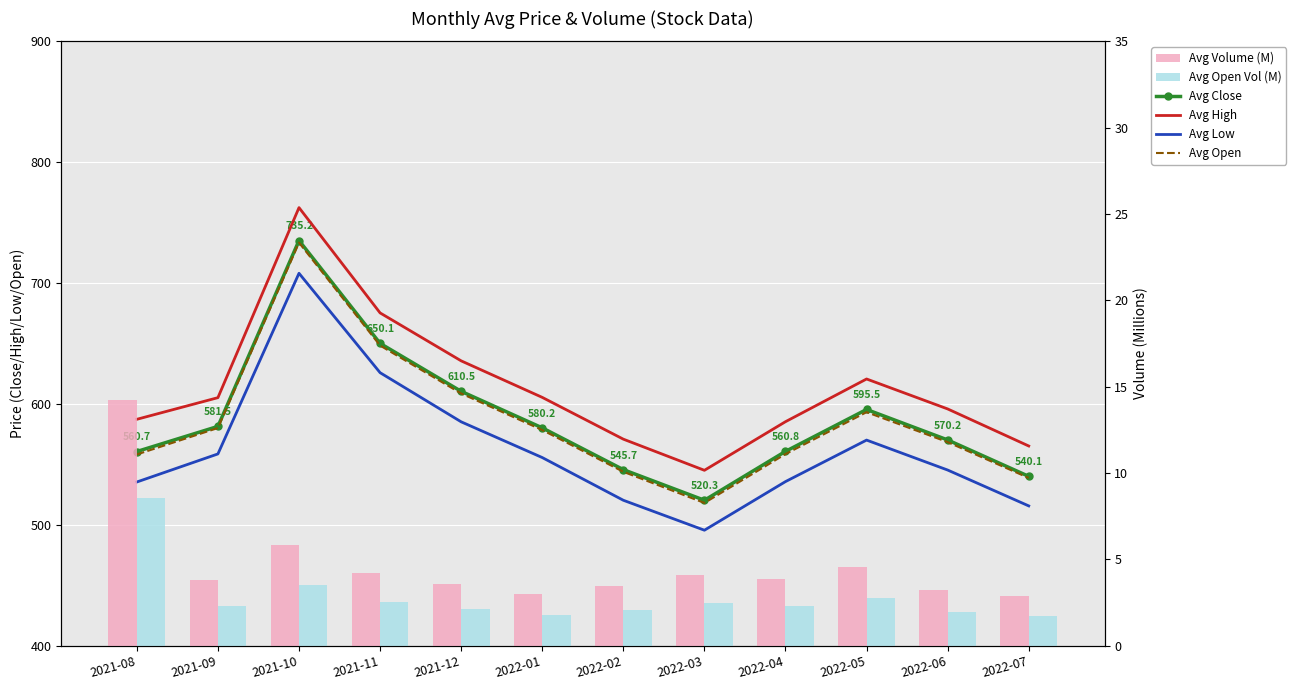

Are the bars grouped side by side (vs. stacked)?

Yes